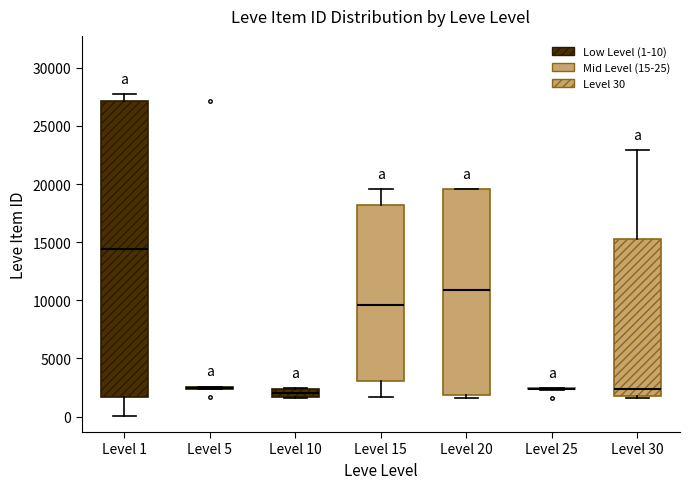

Where does the upper whisker of the box for Level 1 end on the y-axis? The values are not printed on the chart, so give them approximately, as read against the axis.

27500